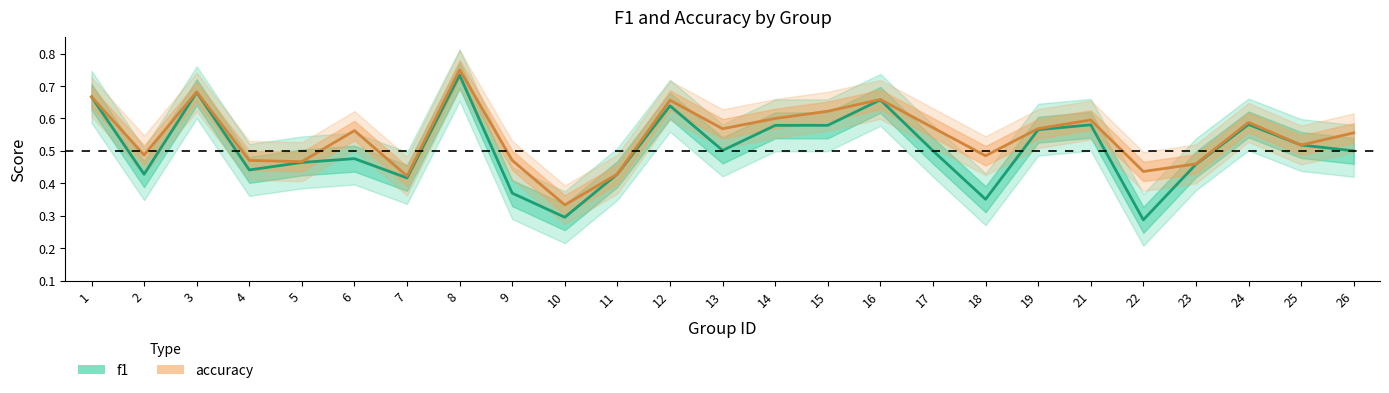

What is the sum of all accuracy values?

13.6